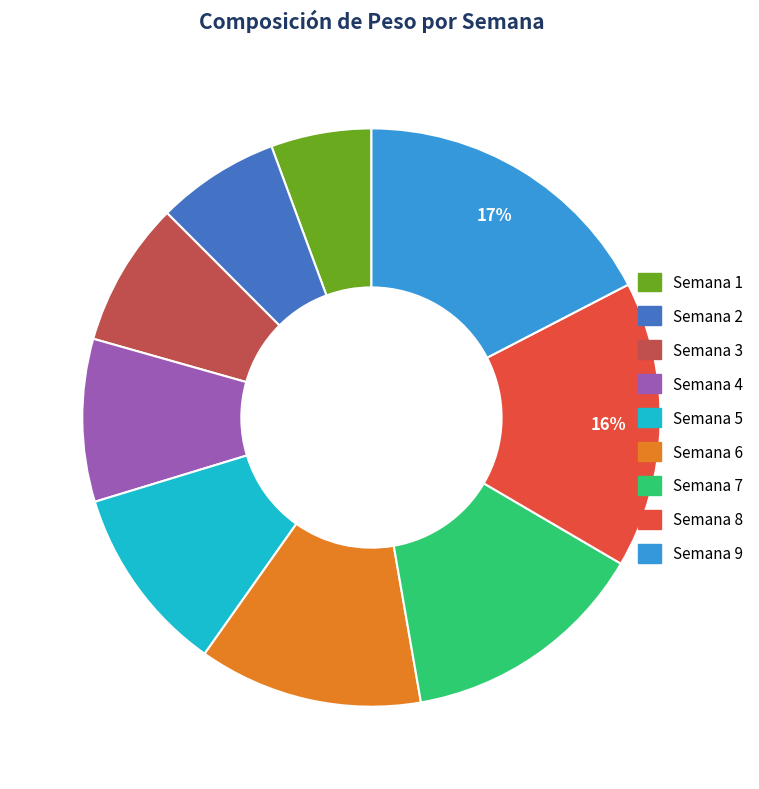

To the nearest percent, what is the difference between the Semana 2 and Semana 8 slice percentages?

9%